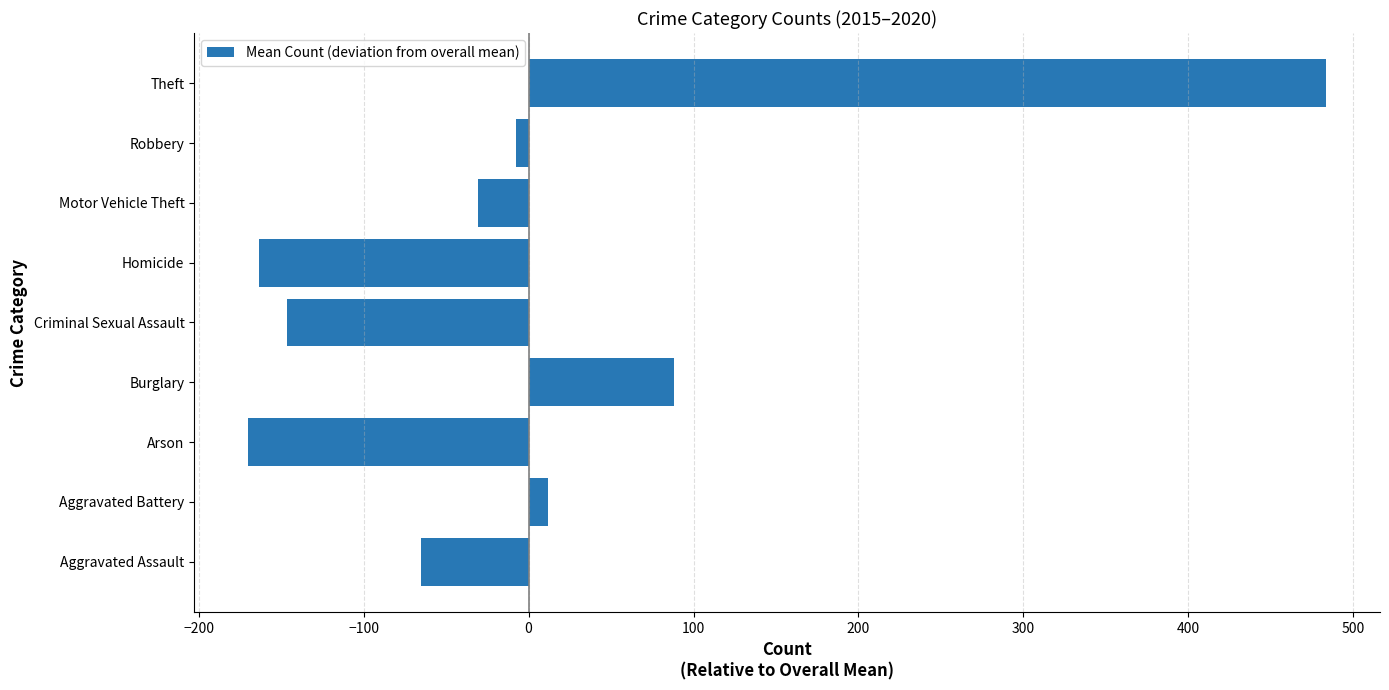

Which label corresponds to the smallest value in the chart?

Arson